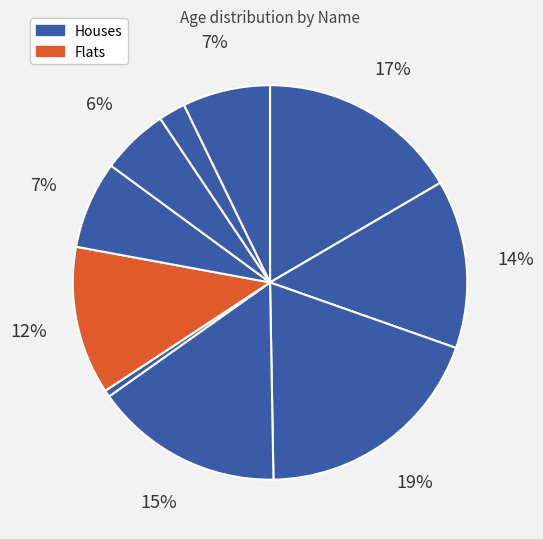

How many segments does this pie chart have?

10